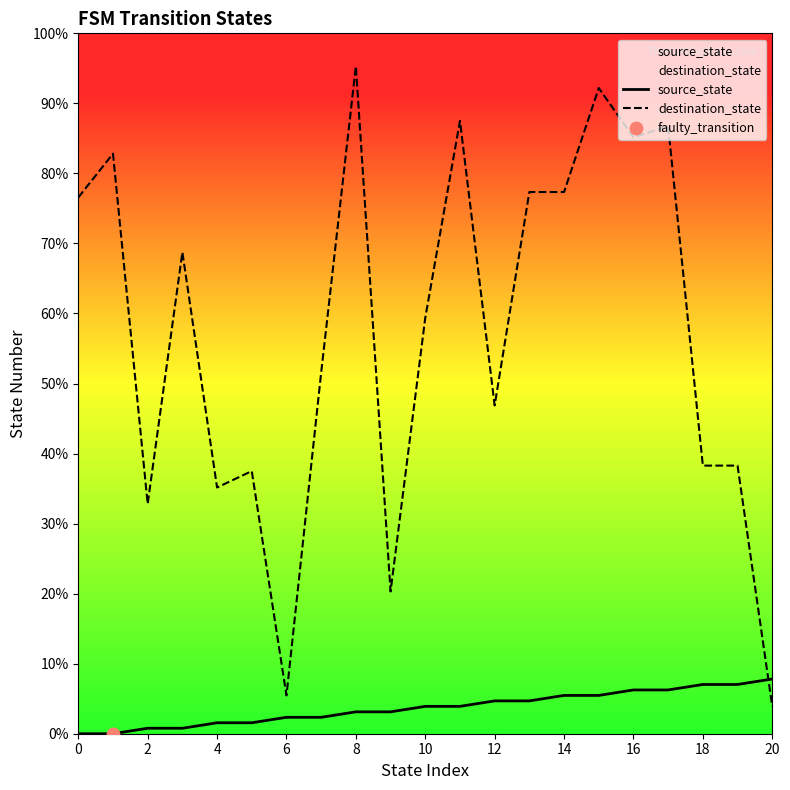

Which series has the largest total across all categories?

destination_state